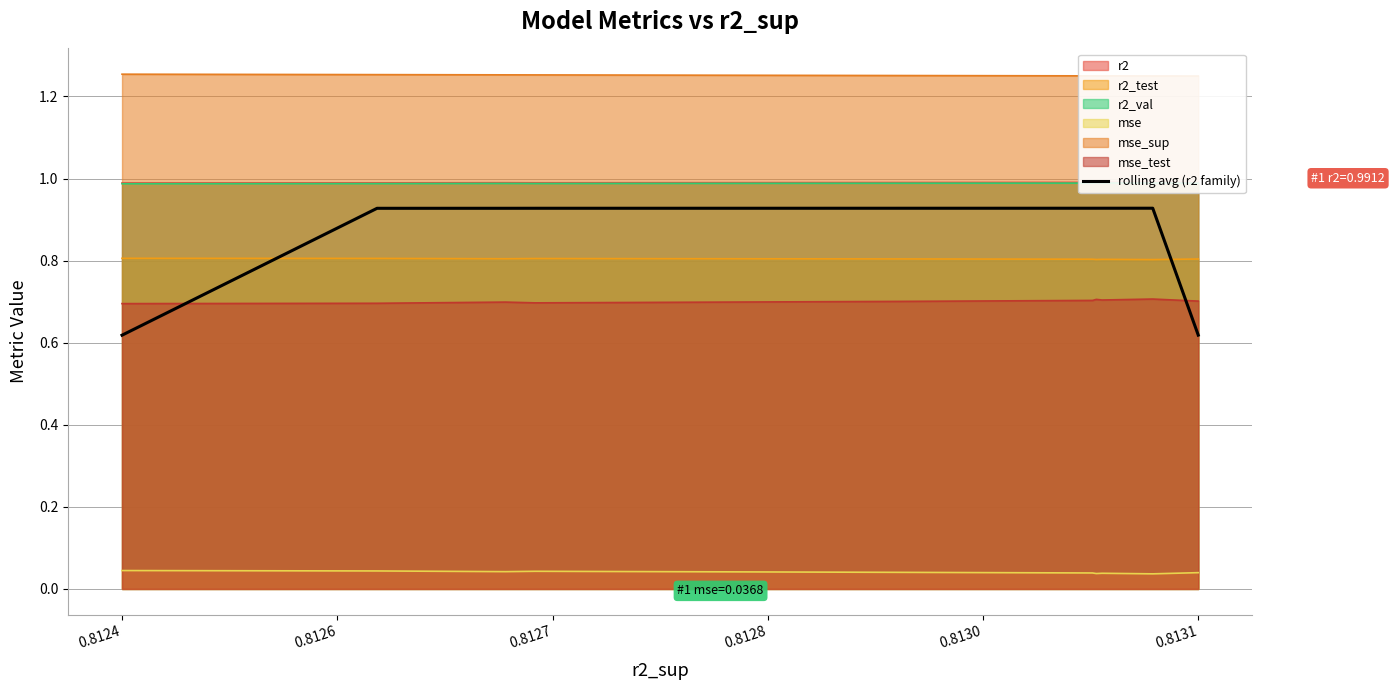

What is the value of the 9th point from the left?

0.9